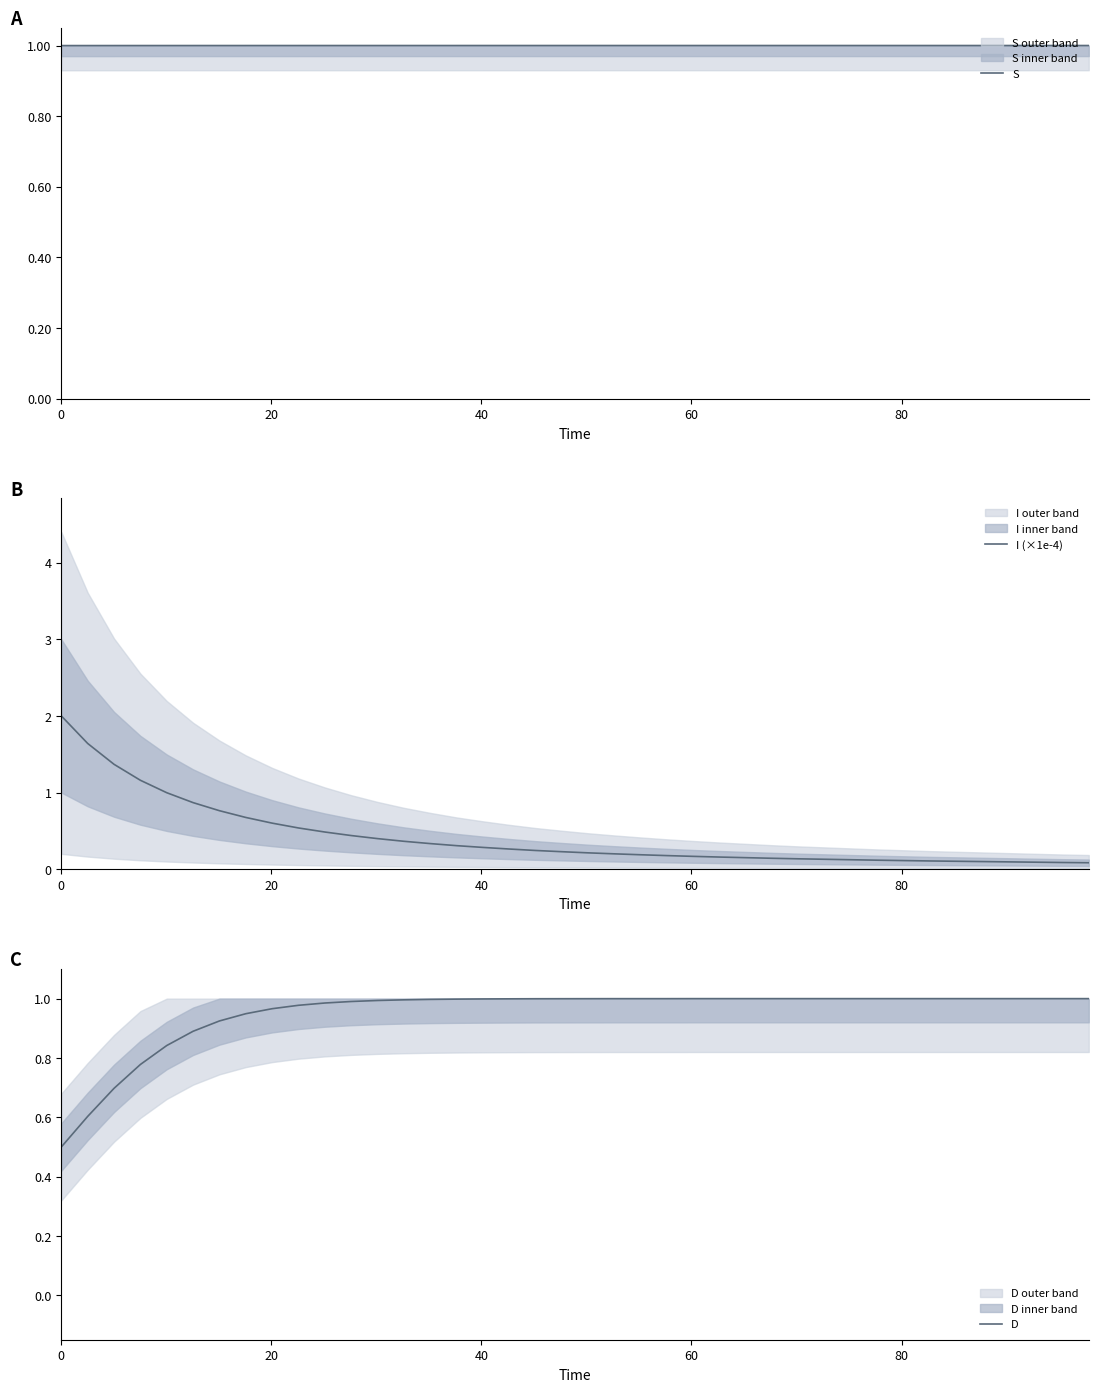

What is the sum of all I (×1e-4) values?

16.6